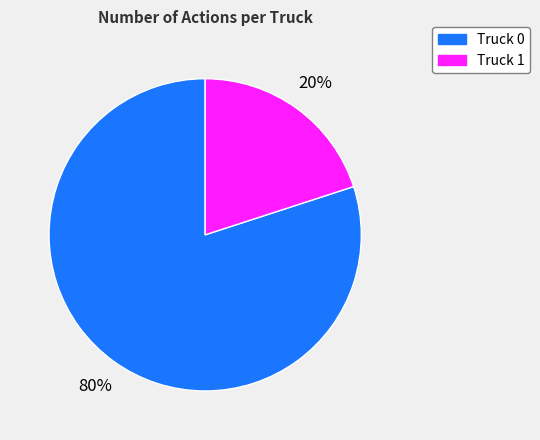

To the nearest percent, what is the difference between the Truck 1 and Truck 0 slice percentages?

60%